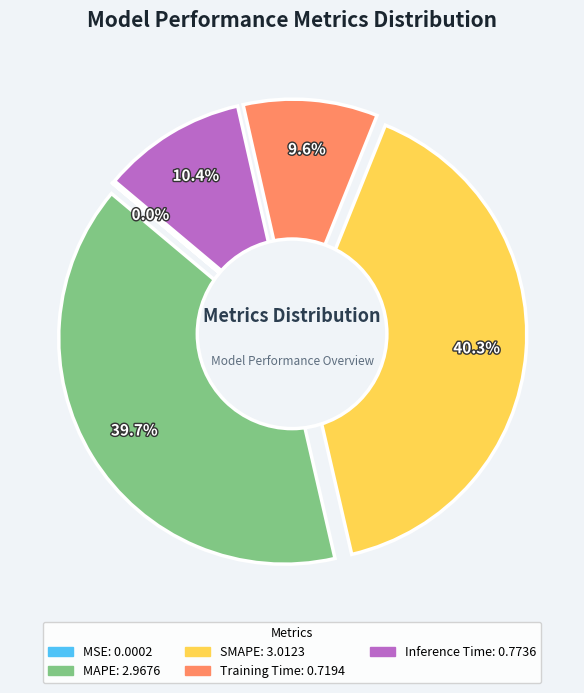

Is there a majority slice in this chart?

No